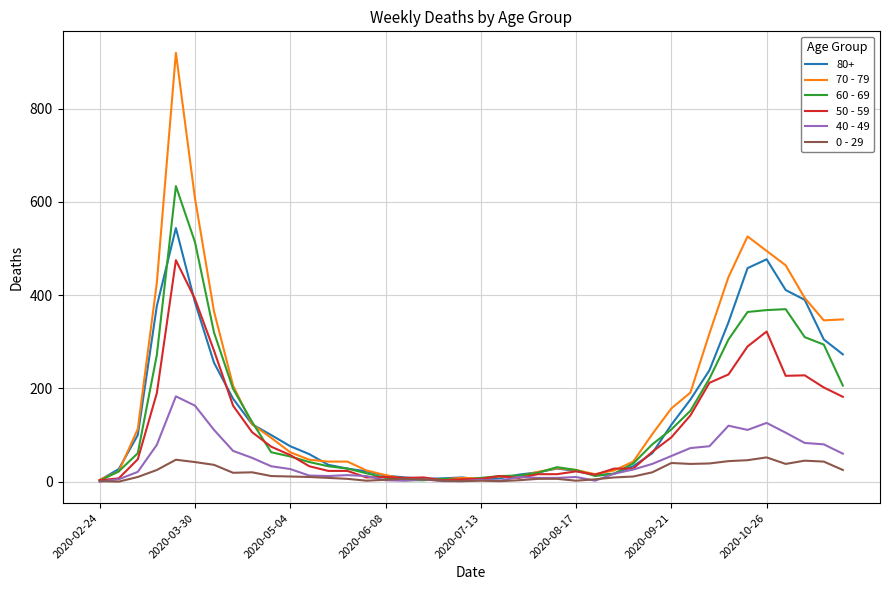

Which series has the largest range (max minus min)?

70 - 79